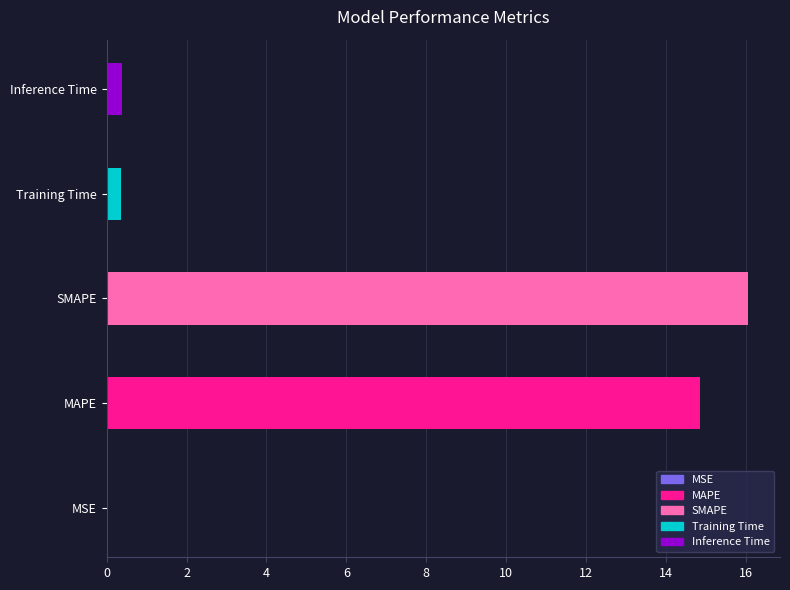

What is the greatest value displayed?

16.1